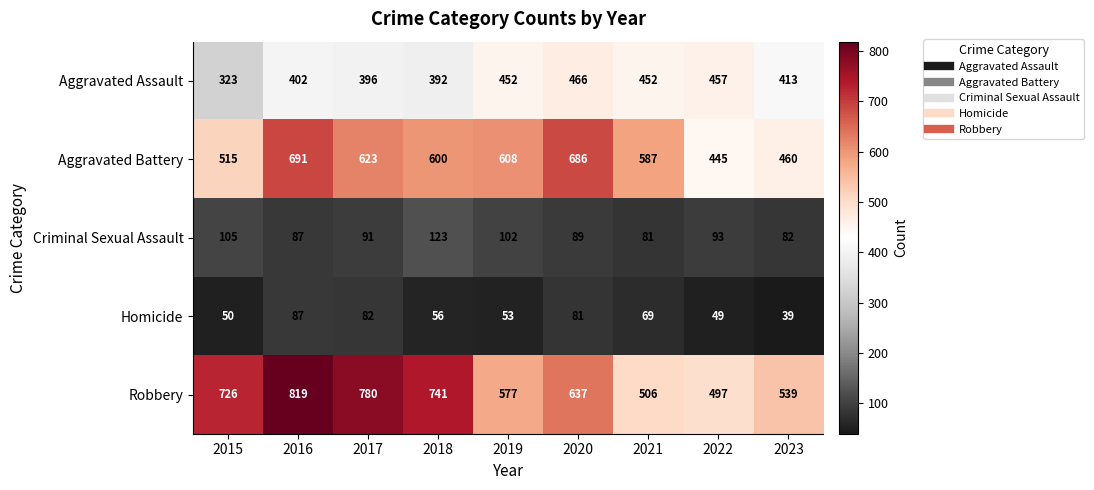

What is the sum of all Criminal Sexual Assault values?

853